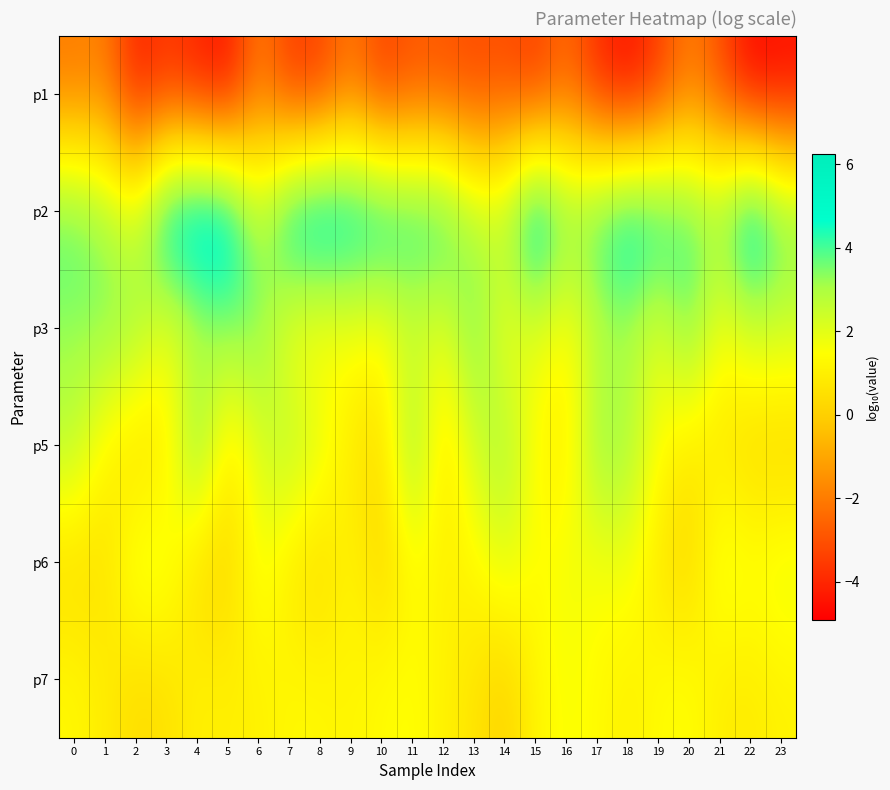

Which label corresponds to the largest value in the chart?

4